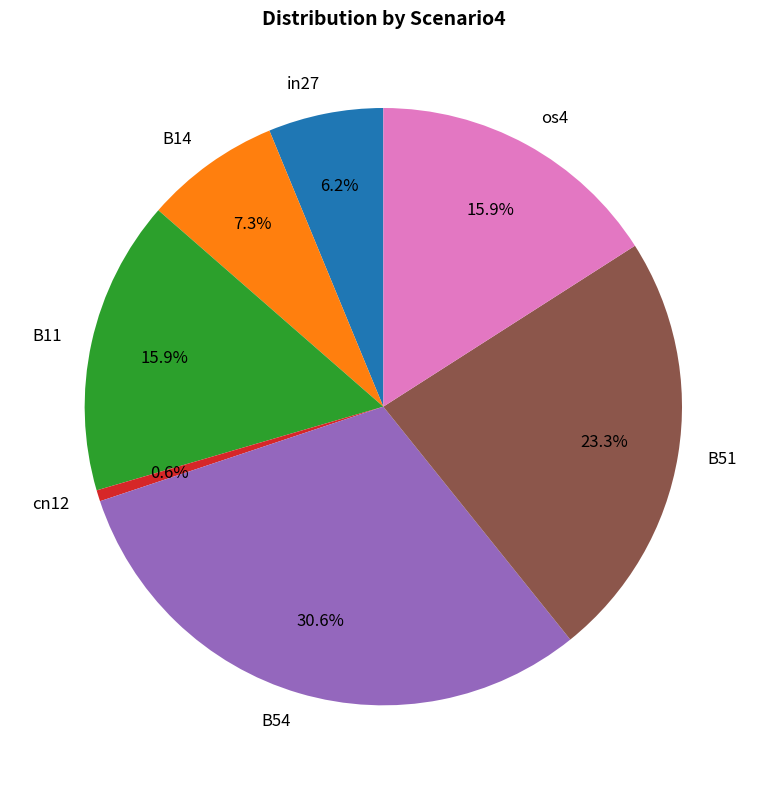

How many segments does this pie chart have?

7